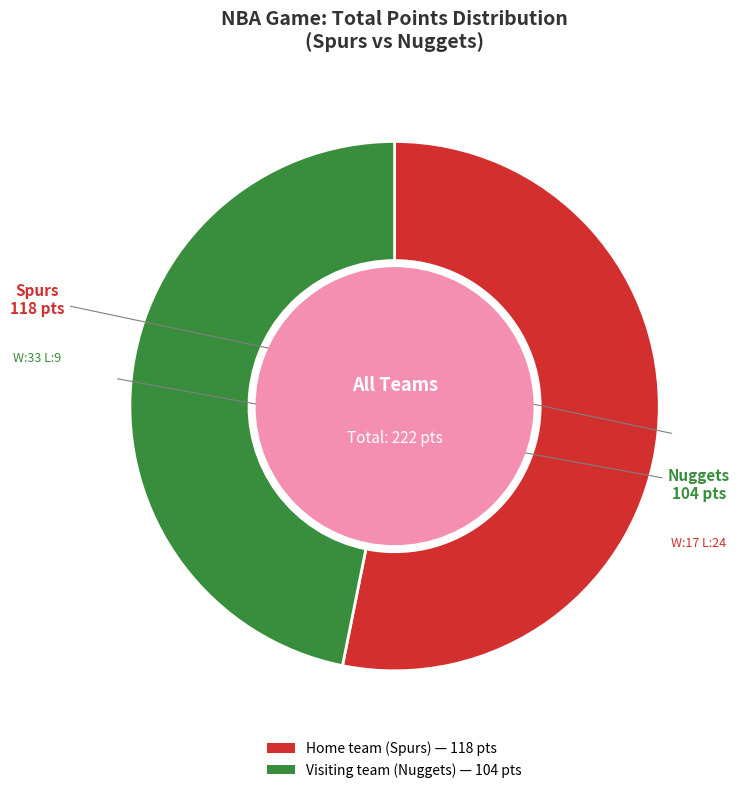

Do Visiting team (Nuggets) and Home team (Spurs) together represent more than half of the pie?

Yes